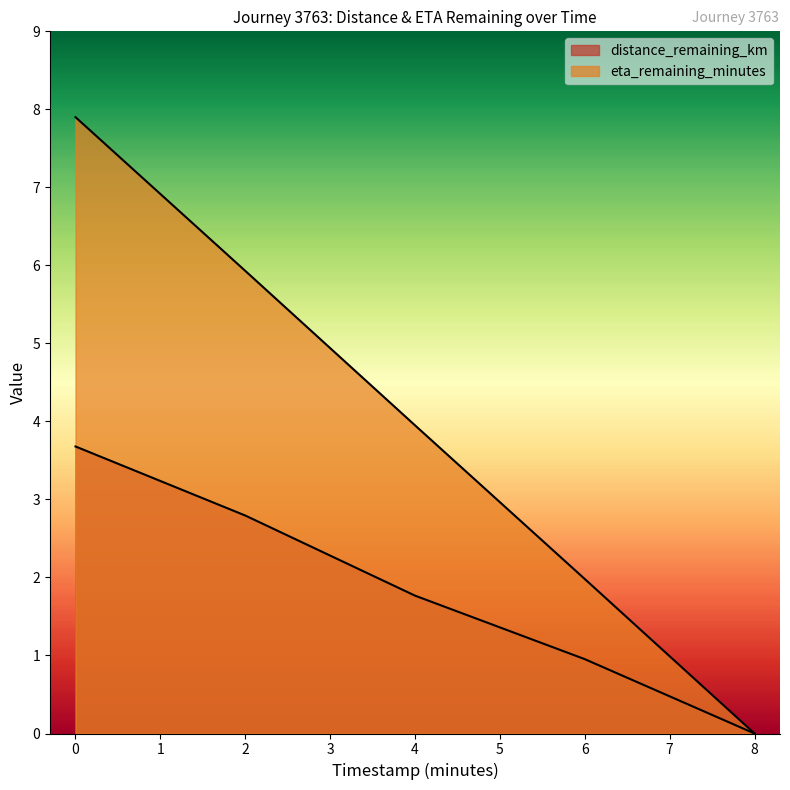

The value of distance_remaining_km at 0.0 is 1.1. True or false?

False